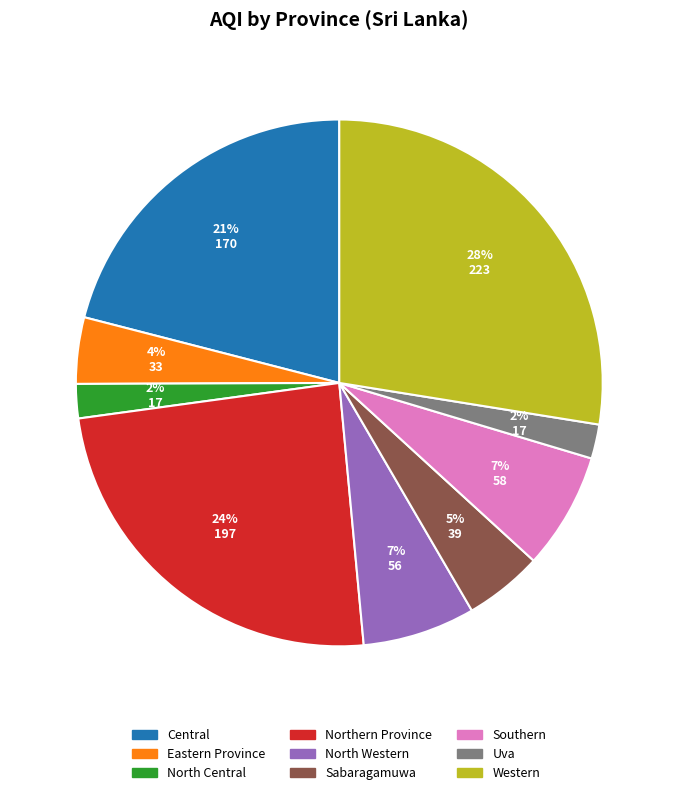

Which category has the biggest portion of the pie?

Western